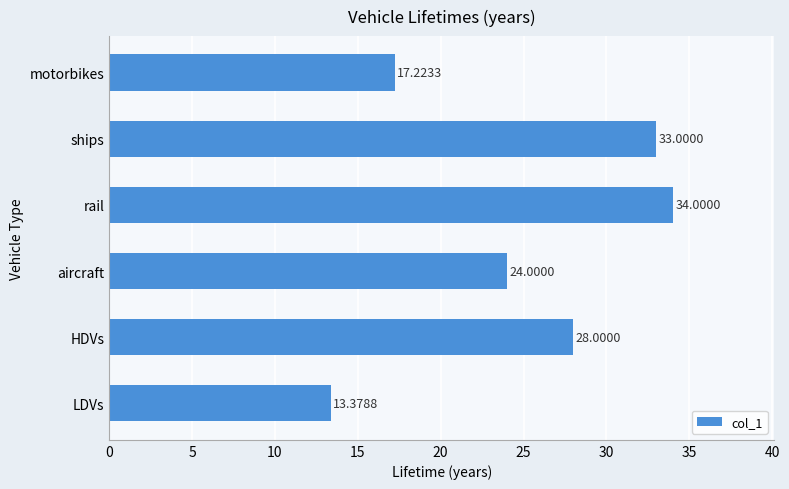

How many values are below 28?

3